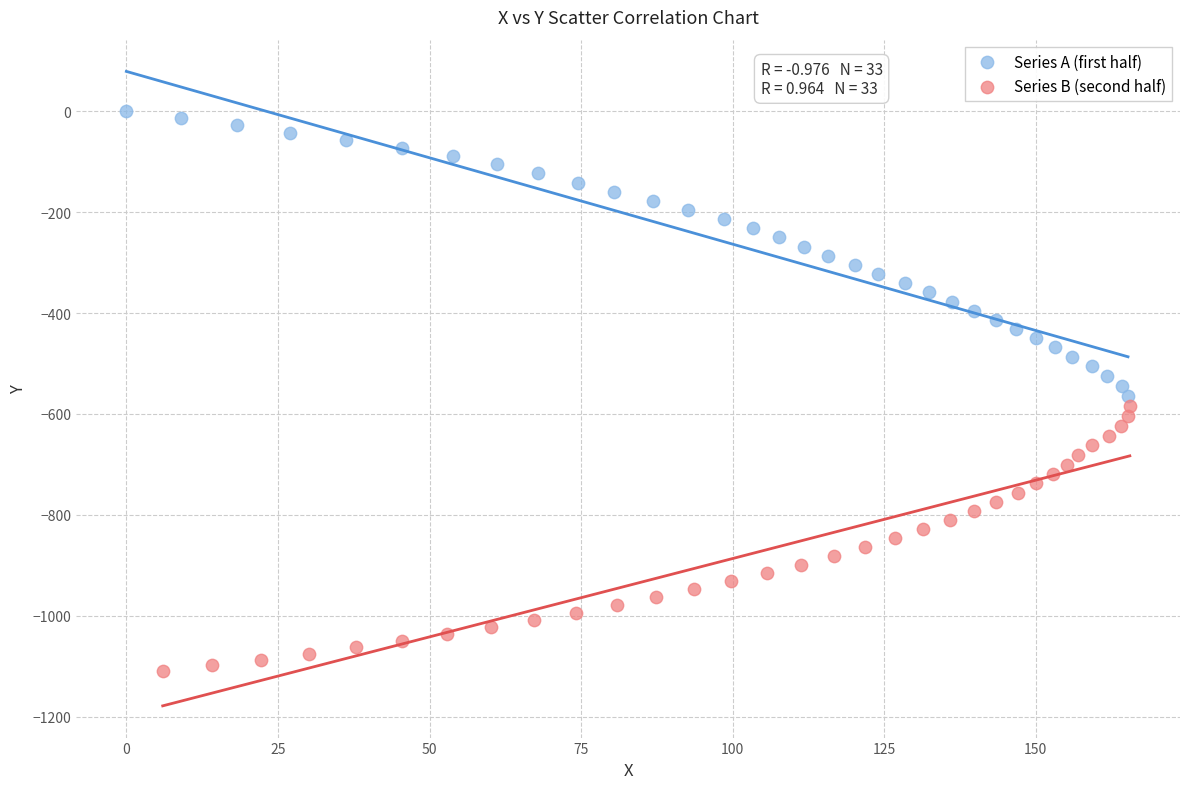

What are all the series names shown in the legend?

Series A (first half), Series B (second half)